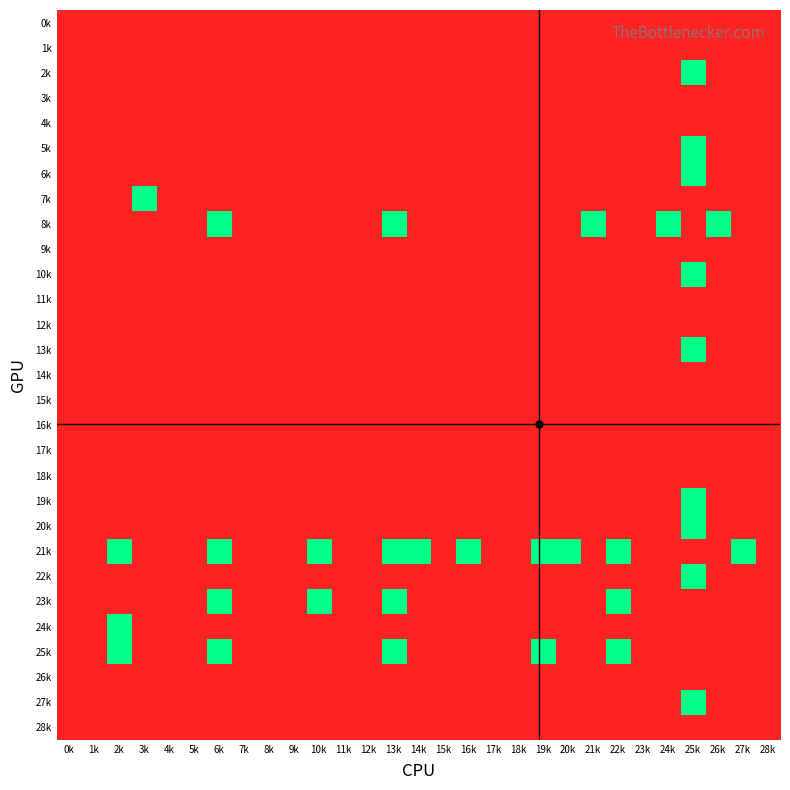

At which category is the sum across all series the highest?

25k